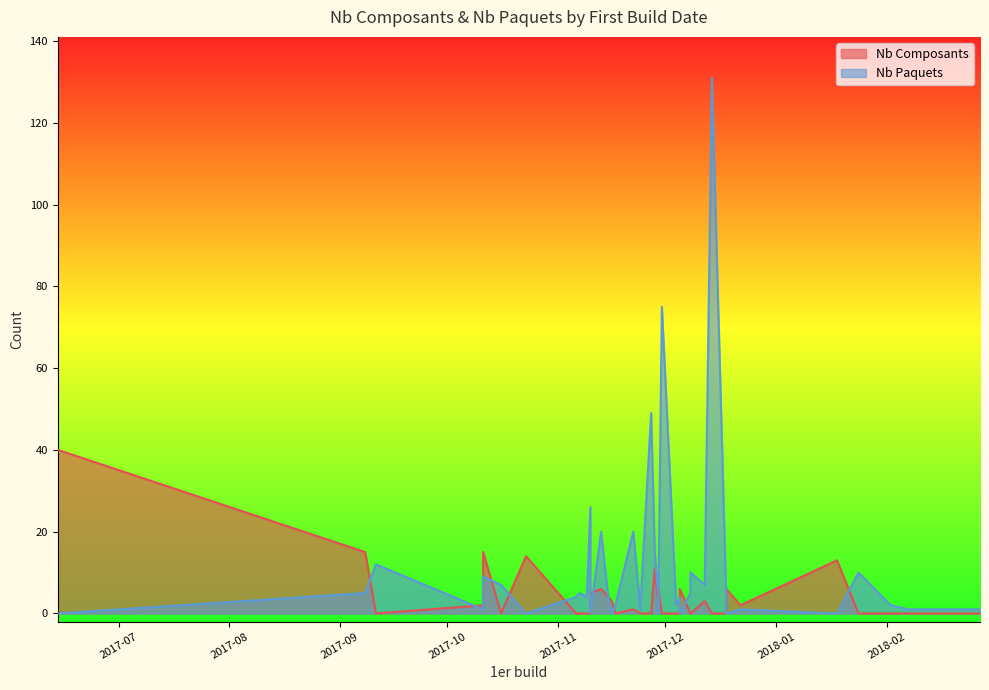

In Nb Composants, how many points are lower than both neighbors (excluding endpoints)?

3